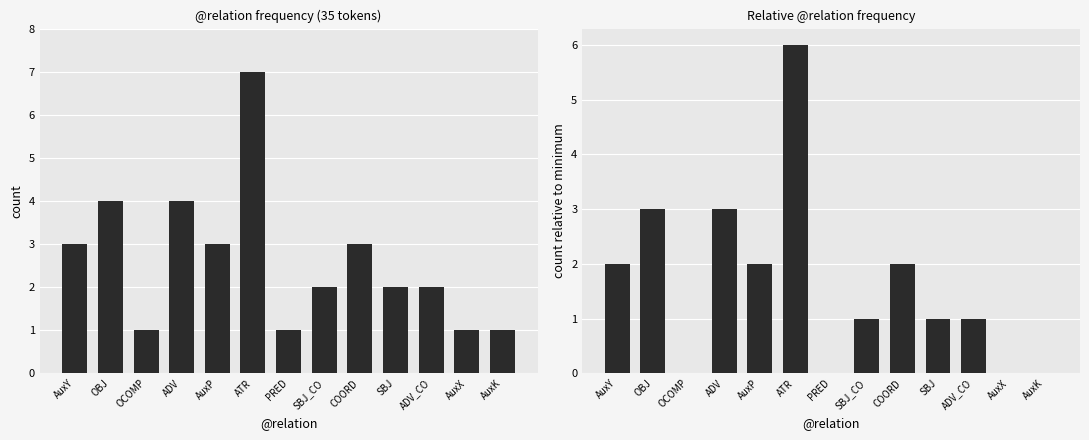

How many relative count values are between 0 and 2?

10